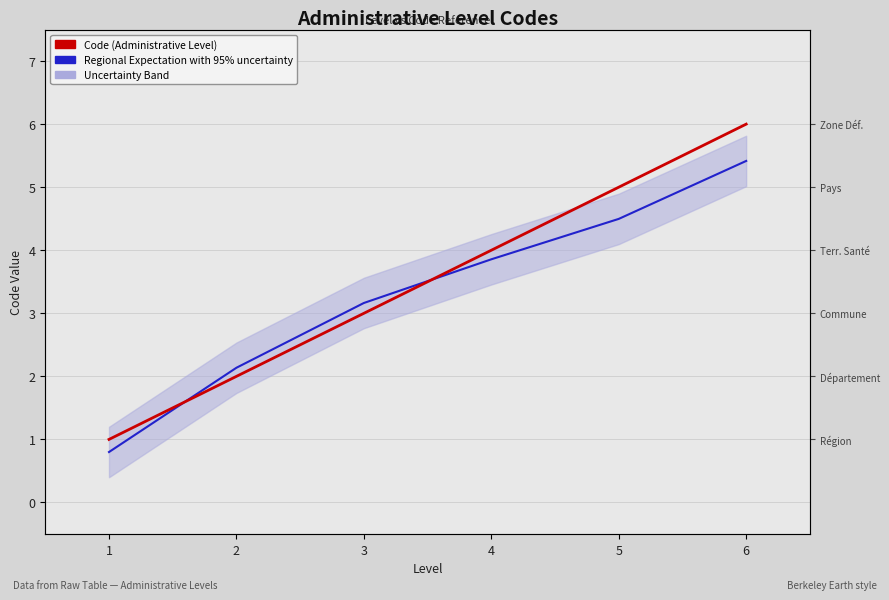

What is the sum of the Regional Expectation with 95% uncertainty values at 5 and 4?

8.4